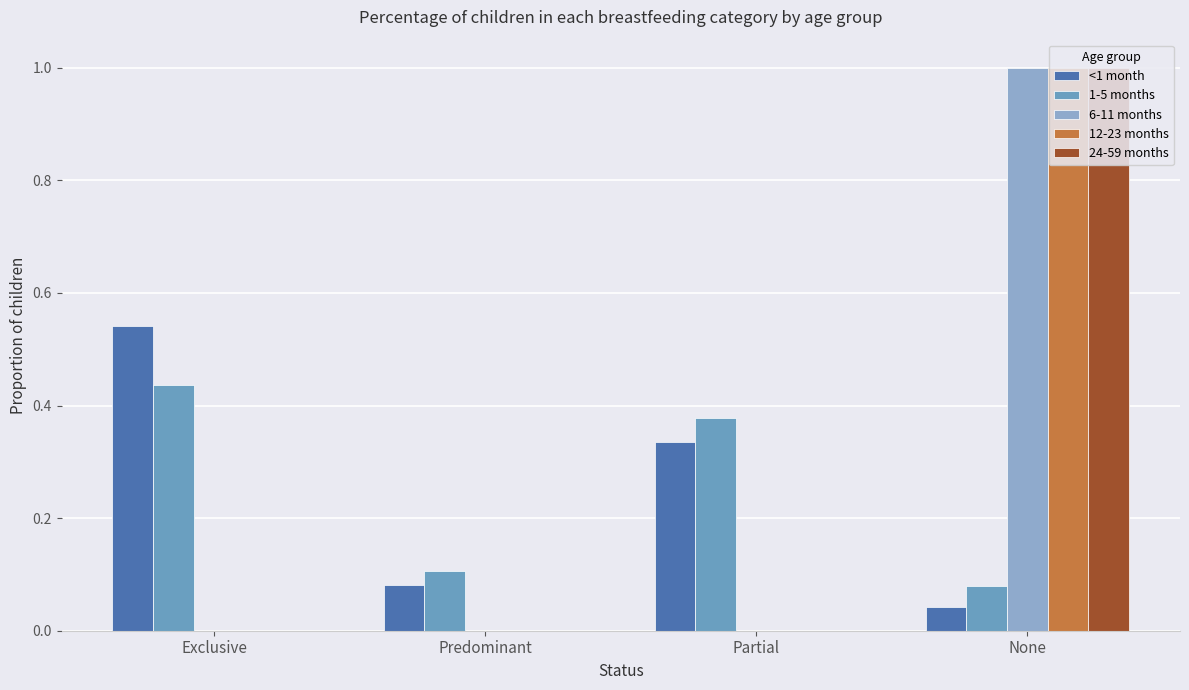

What is the greatest value displayed?

1.0